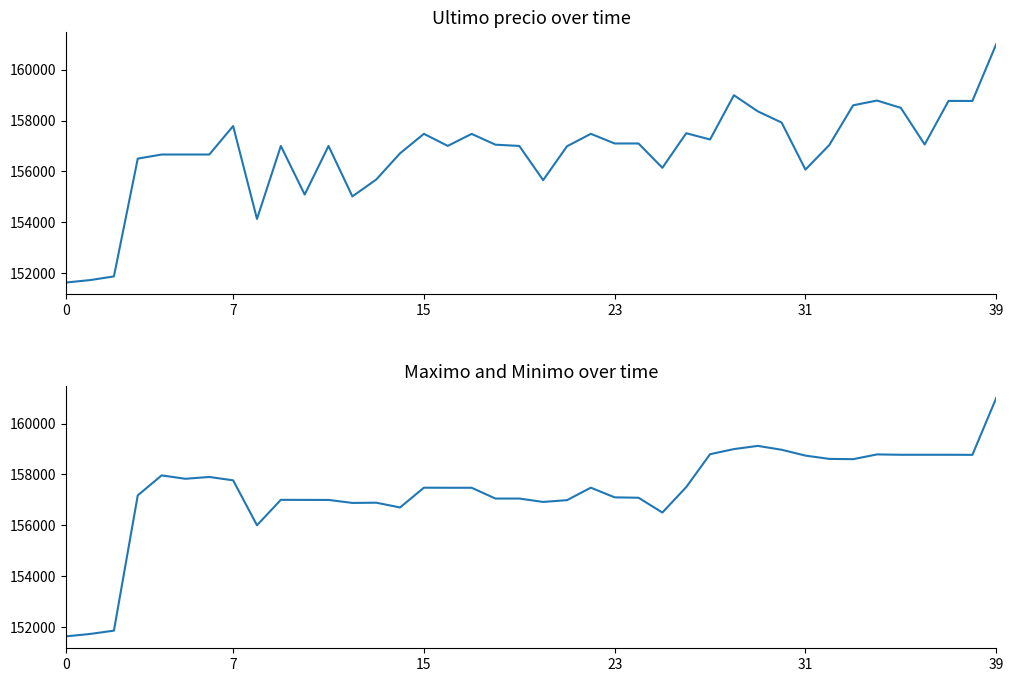

Which series changed the most between 12 and 31?

Maximo